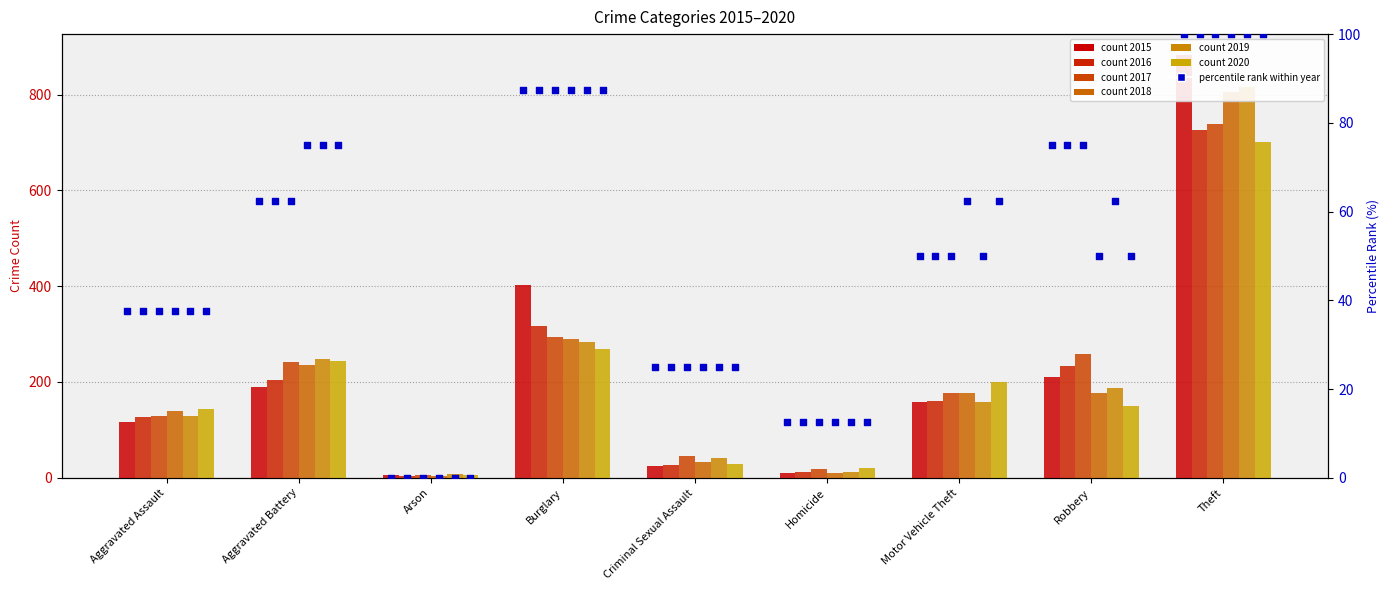

Which series contains the highest Y value?

2015